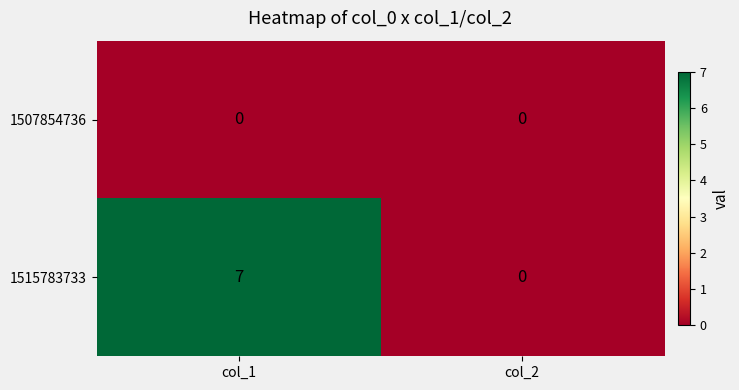

Which series has the largest total across all categories?

1515783733